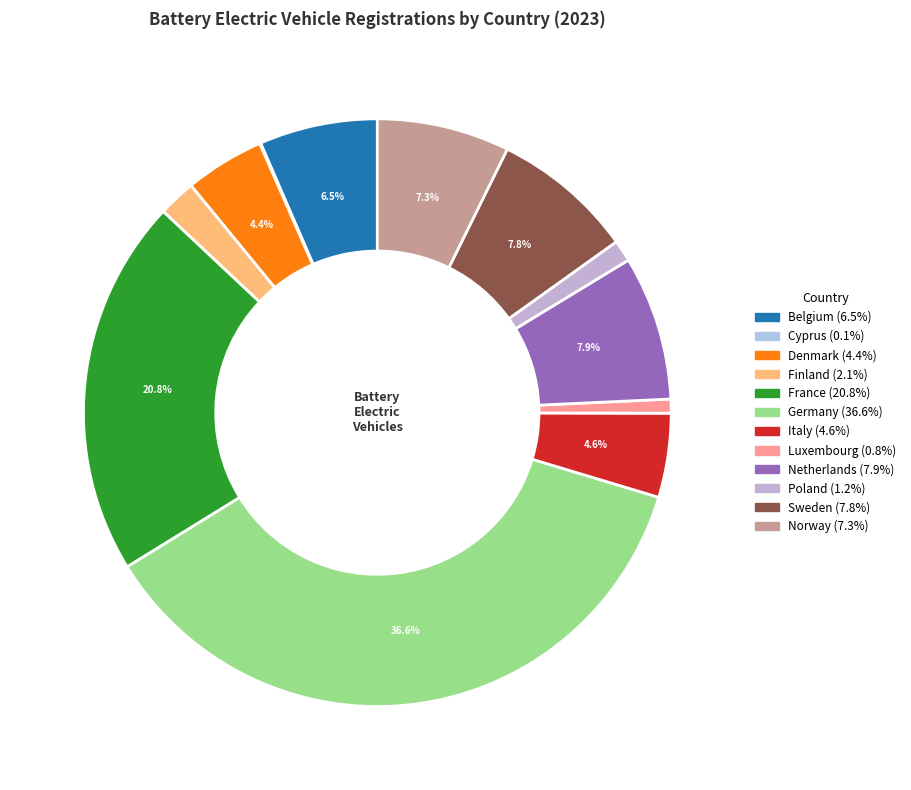

To the nearest percent, what is the difference between the largest and smallest slice percentages?

37%